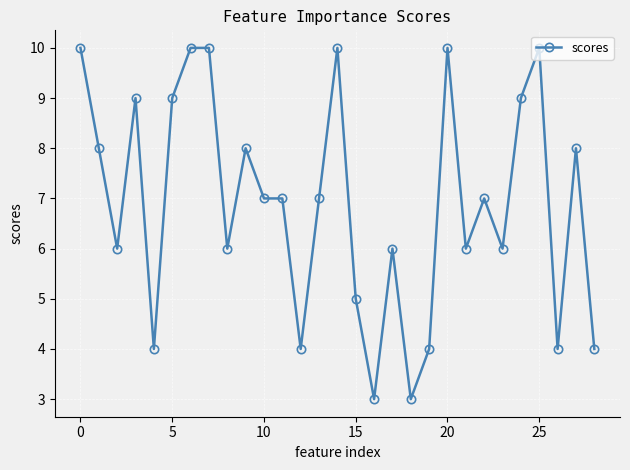

True or false: there are more than 0 points higher than both neighbors.

True